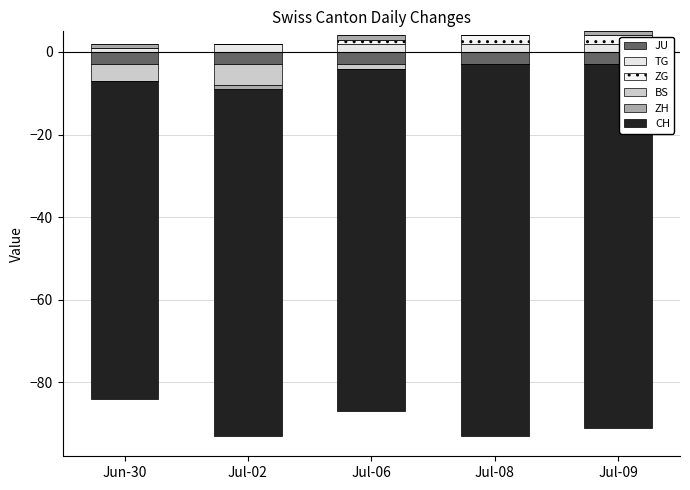

The value of ZG at Jul-08 is 0. True or false?

False